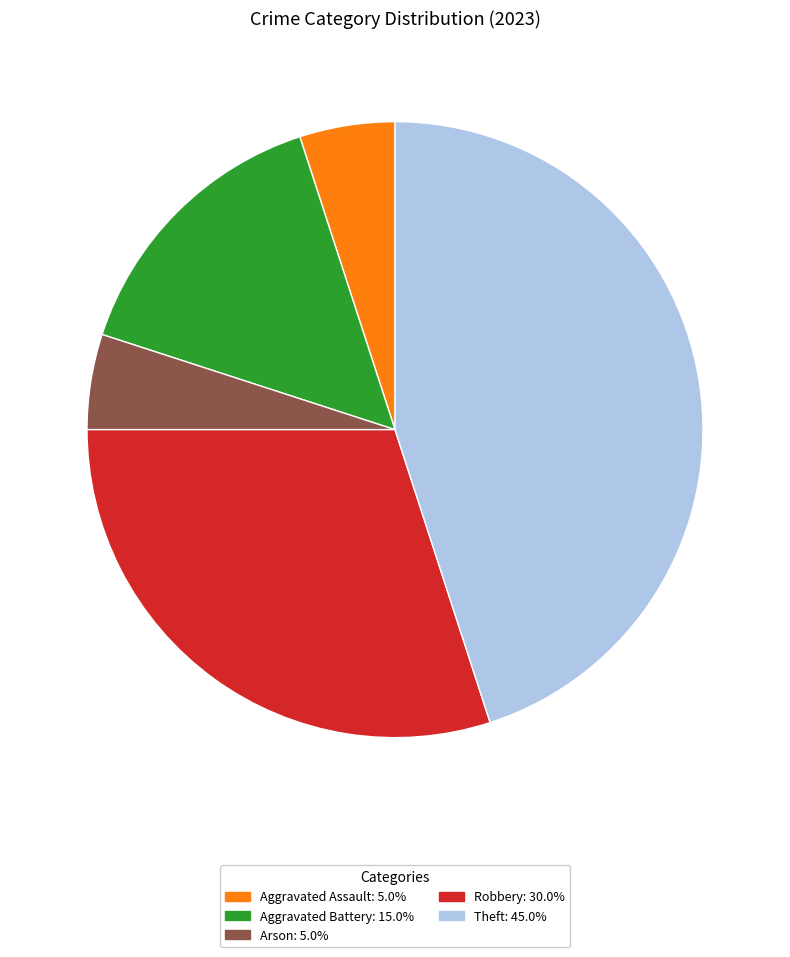

Count the number of slices in the pie.

5